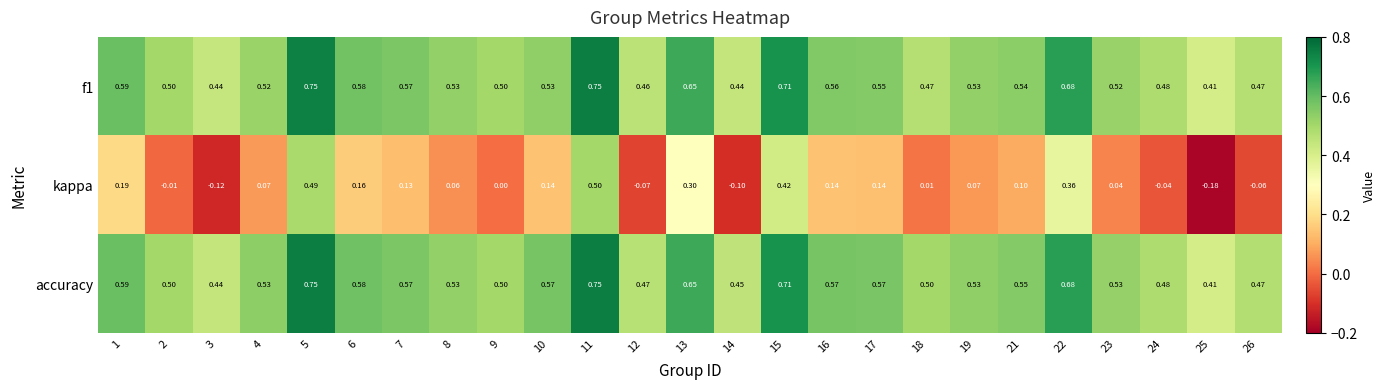

Which series has the largest total across all categories?

accuracy